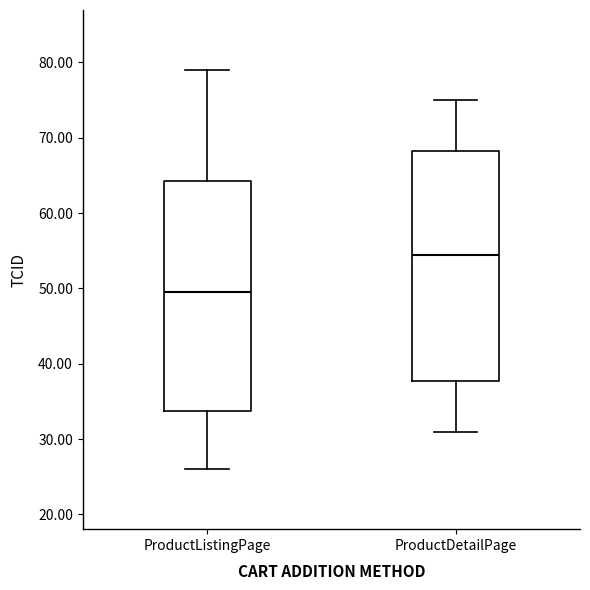

Reading left to right, read every box against the y-axis: the position of its median line, the range the box covers, and the ends of its whiskers. The values are not printed on the chart, so give them approximately, as read against the axis.

ProductListingPage: median 50, box 34 to 64, whiskers 26 to 79
ProductDetailPage: median 55, box 38 to 68, whiskers 31 to 75